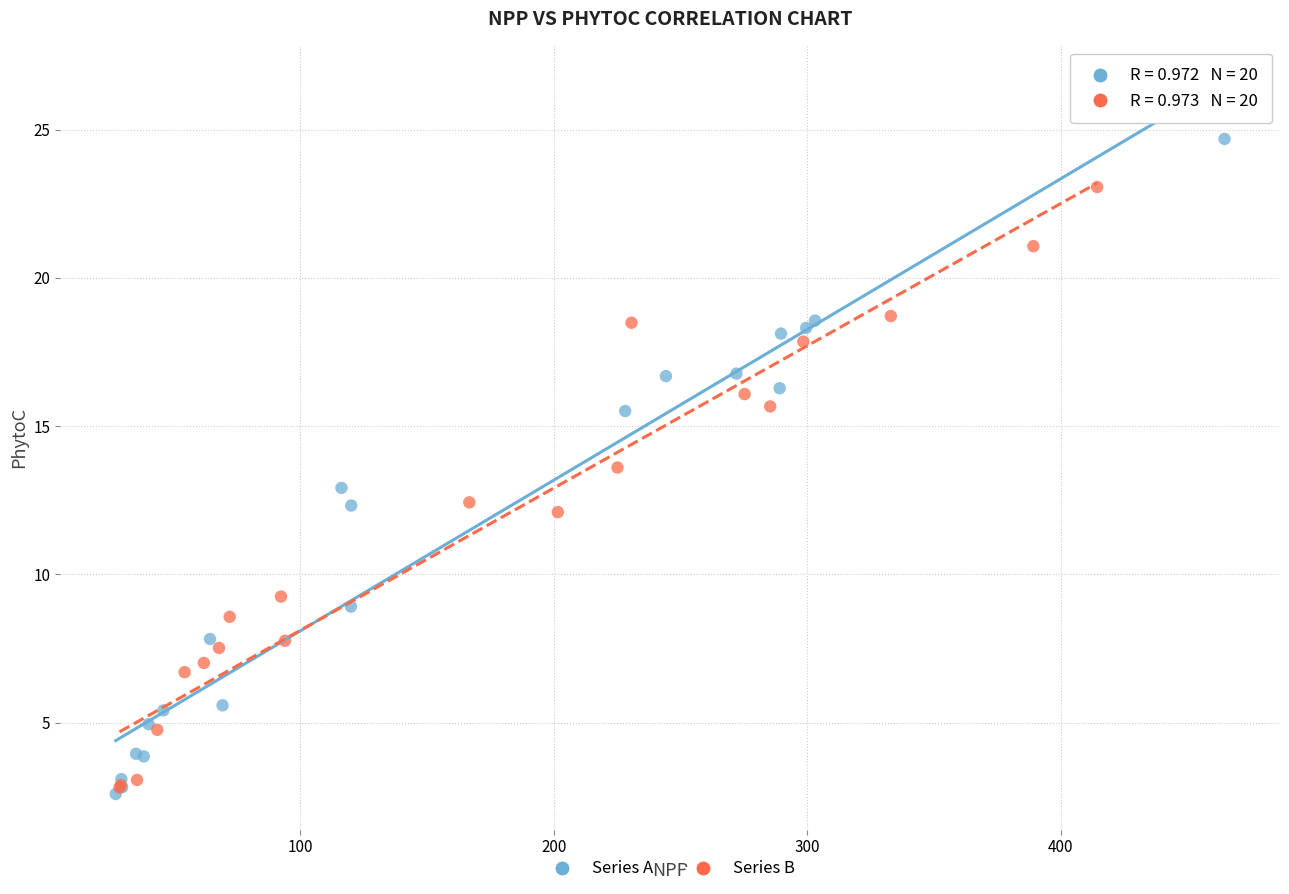

Which series has the widest spread of Y values?

Series A